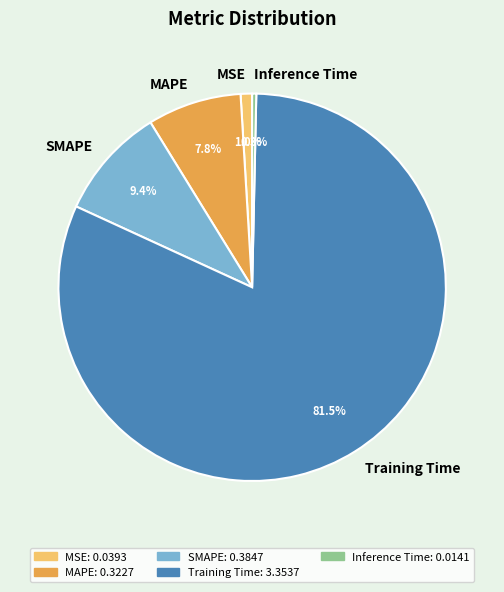

The Inference Time slice represents 9% of the pie. True or false?

False